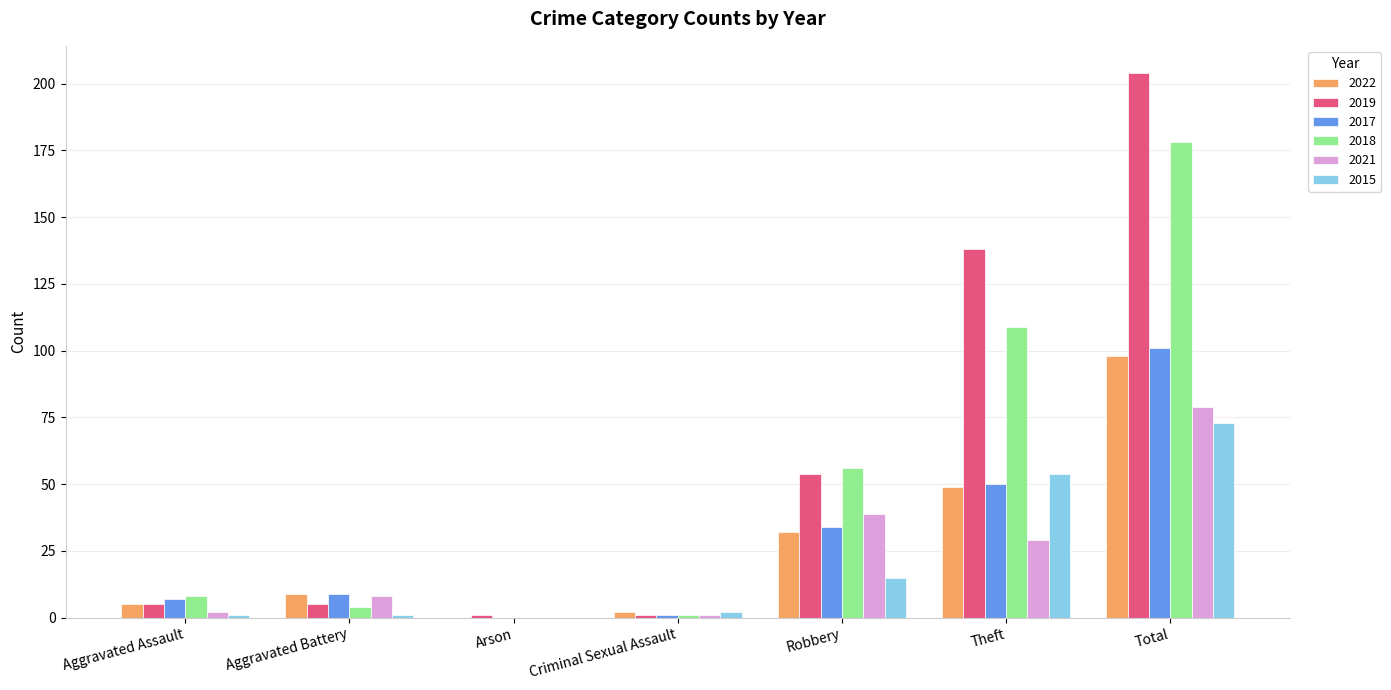

True or false: 2018 has a value of 268 at Total.

False